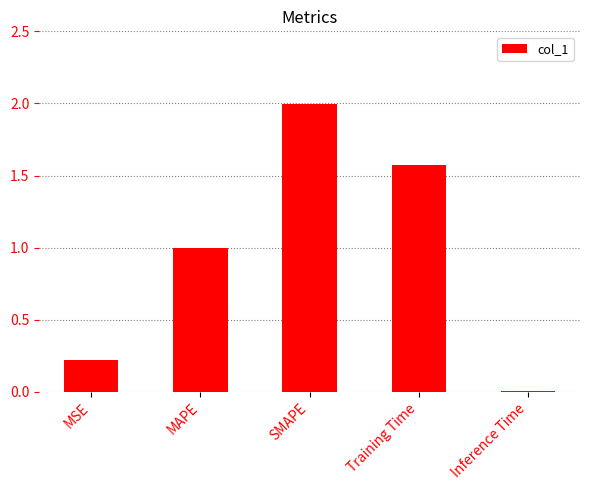

Between Training Time and MAPE, which is larger?

Training Time